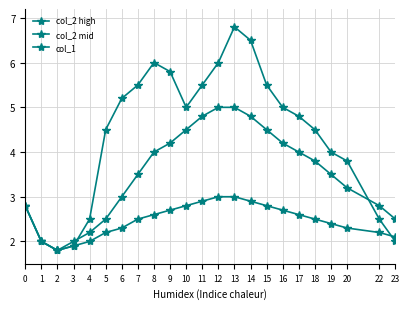

At how many categories does at least one series exceed 2?

20